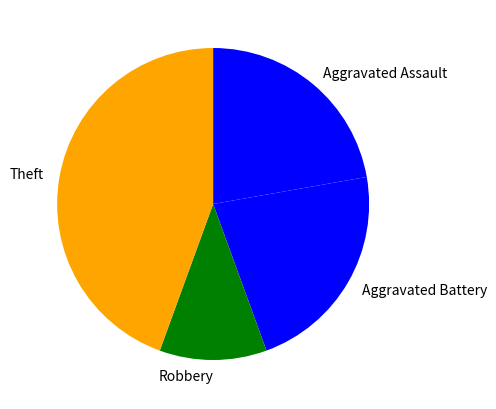

Is the sum of Theft and Aggravated Battery greater than half?

Yes